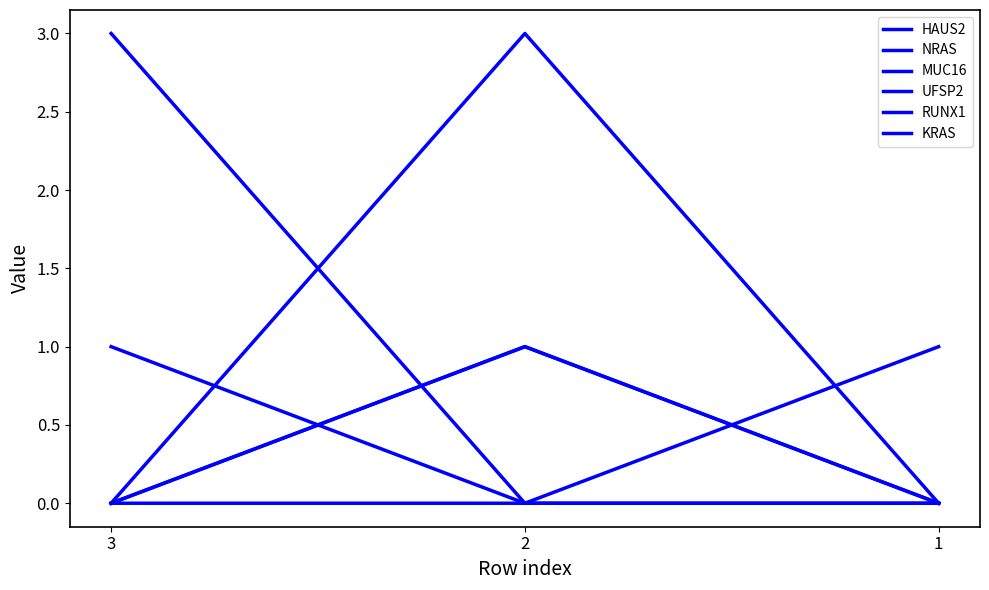

The UFSP2 series shows 0 at 1. True or false?

True